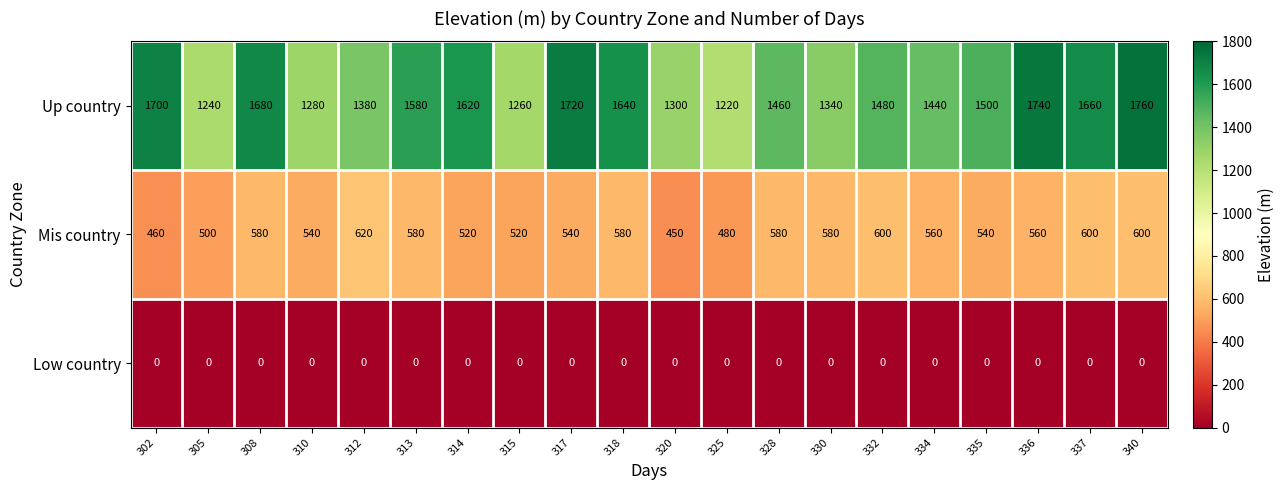

Which series has the largest total across all categories?

Up country